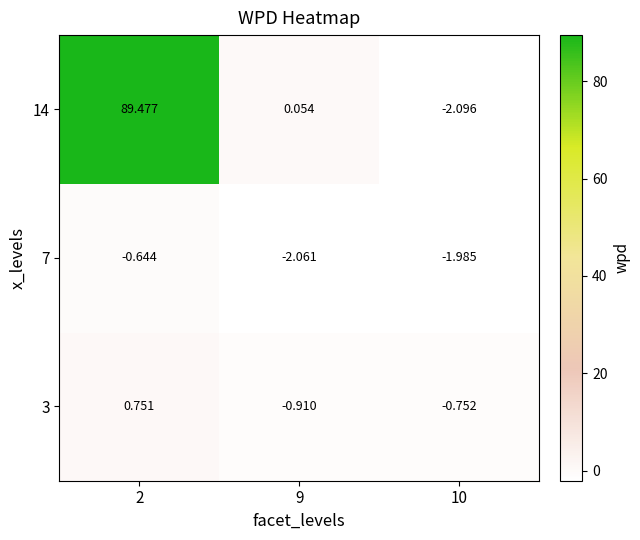

Rank the series by their maximum value, from lowest to highest.

7, 3, 14